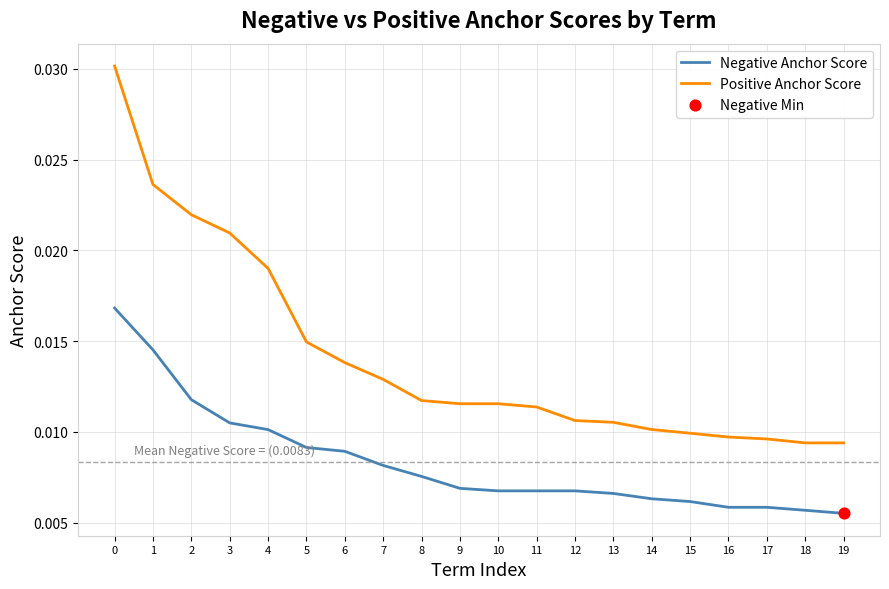

Which series has the widest spread of values?

Positive Anchor Score